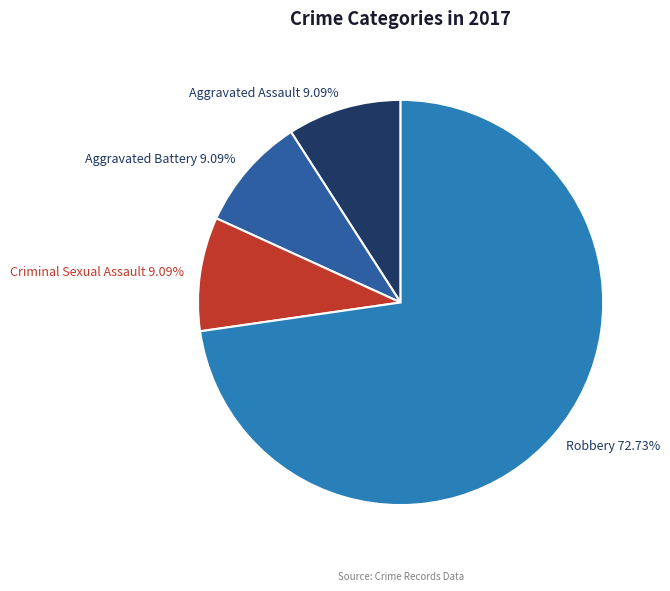

What is the majority slice?

Robbery 72.73%